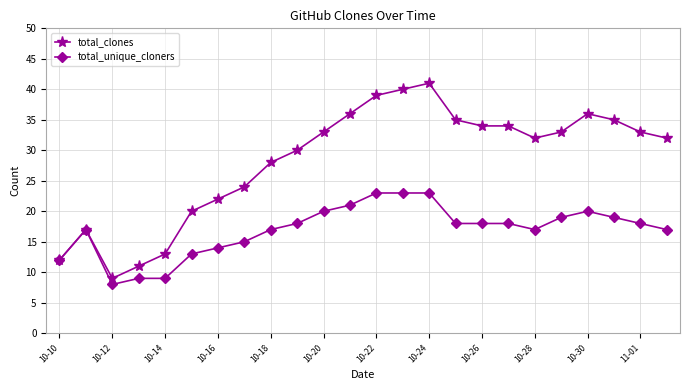

List the series in order of their overall mean, highest first.

total_clones, total_unique_cloners